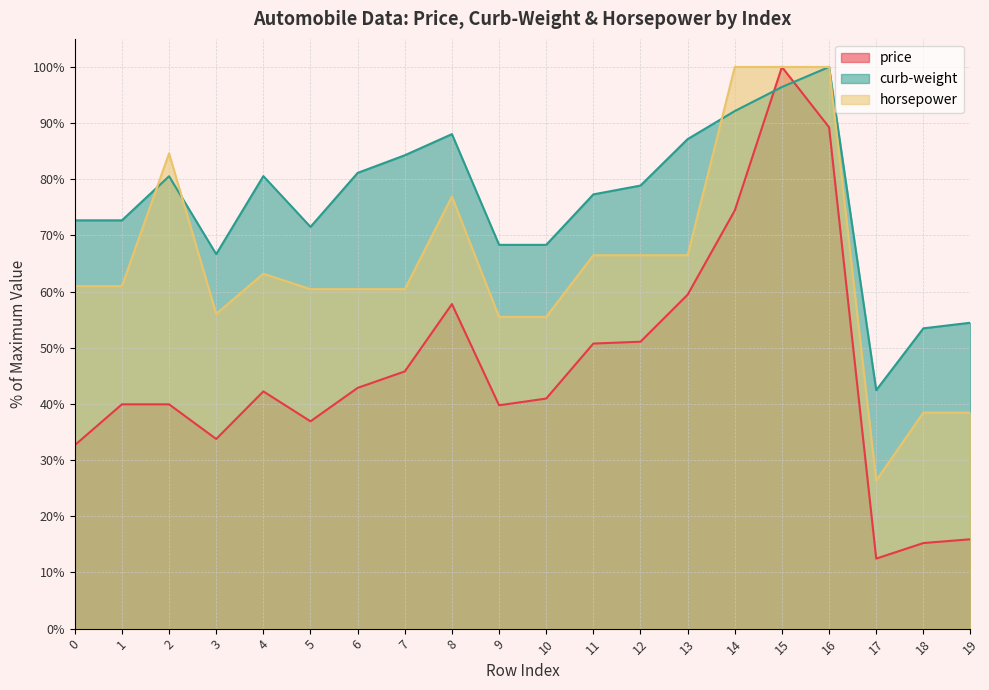

What is the value of the price point at the 6th from the left?

36.9